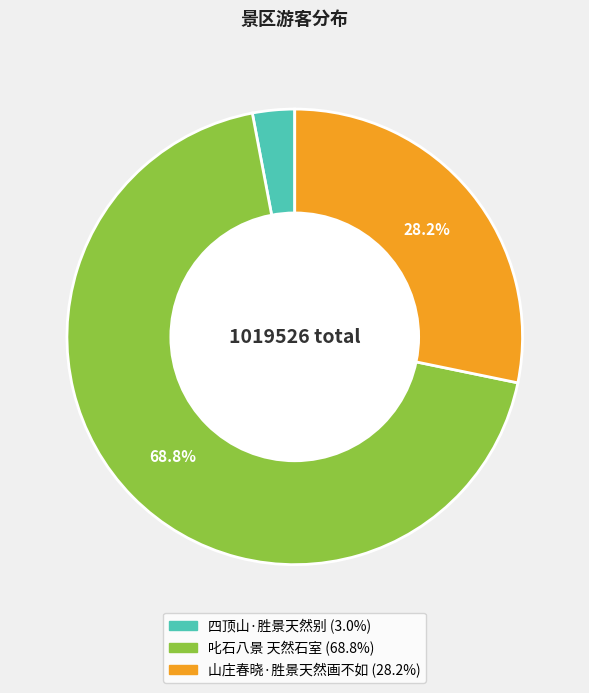

Between 叱石八景 天然石室 and 四顶山·胜景天然别, which is larger?

叱石八景 天然石室